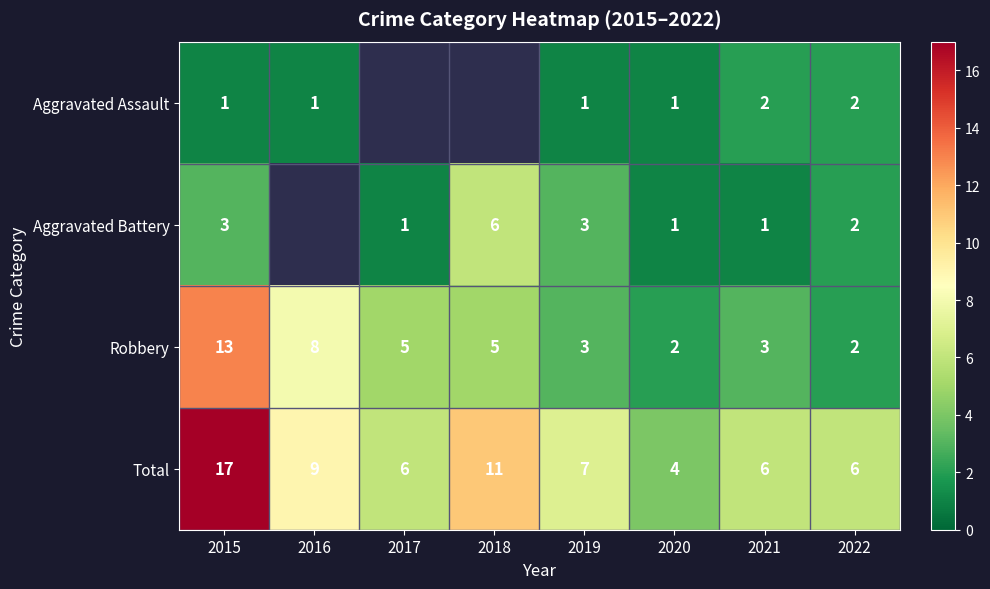

At how many categories does at least one series exceed 16?

1